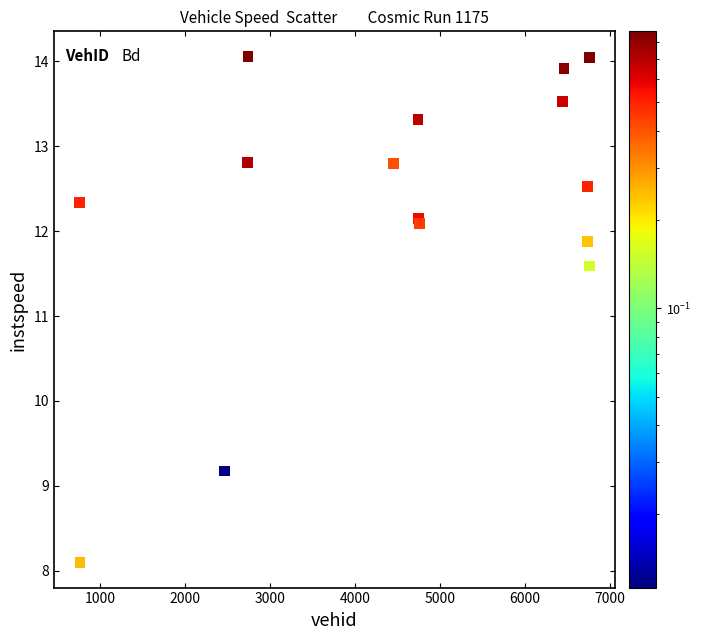

What Y value in the scatter plot is closest to 11?

11.6